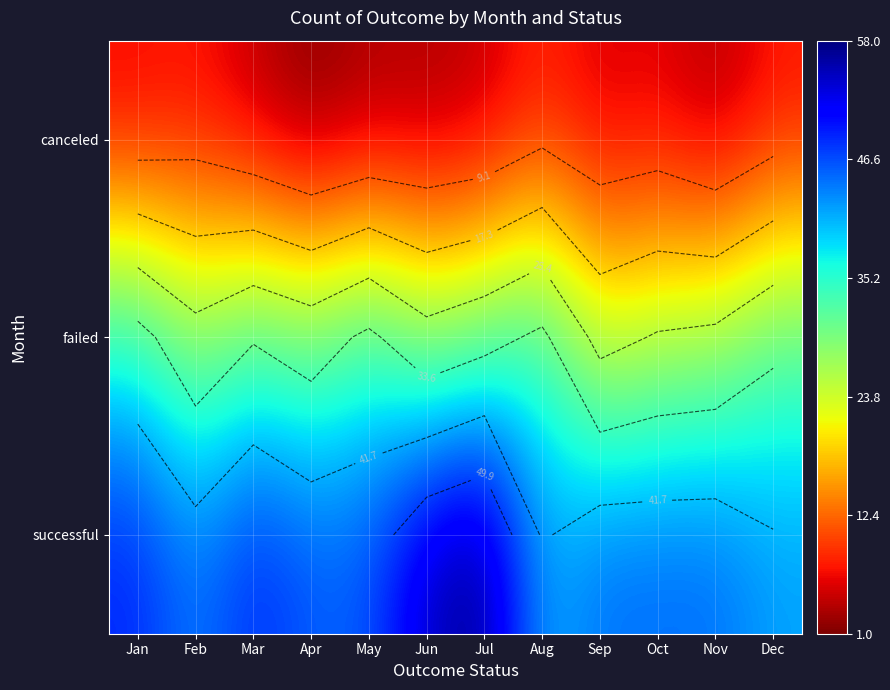

Which series changed the most between Mar and Oct?

failed